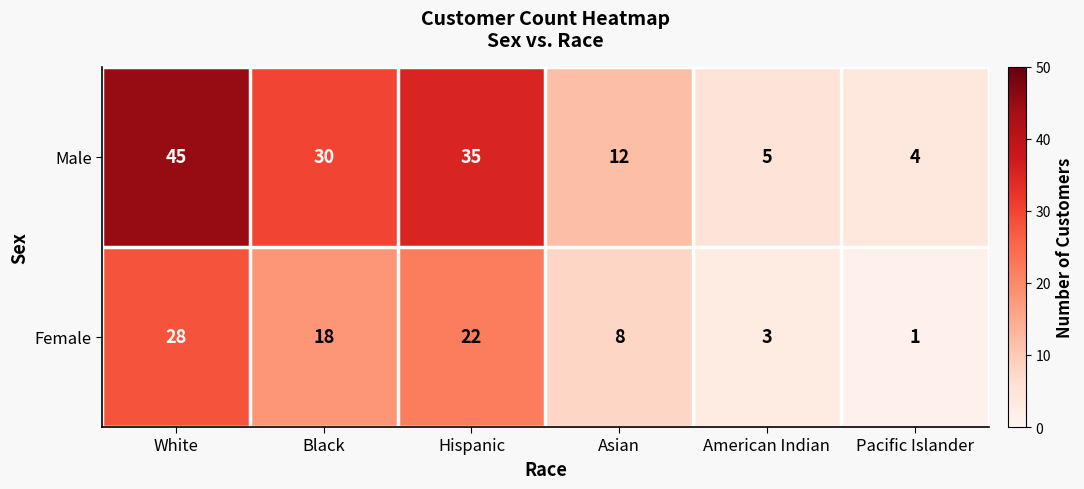

The Male series shows 12 at Asian. True or false?

True